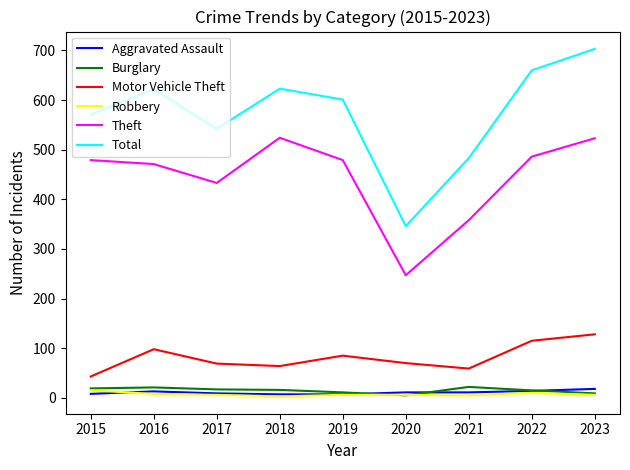

Which series has the widest spread of values?

Total